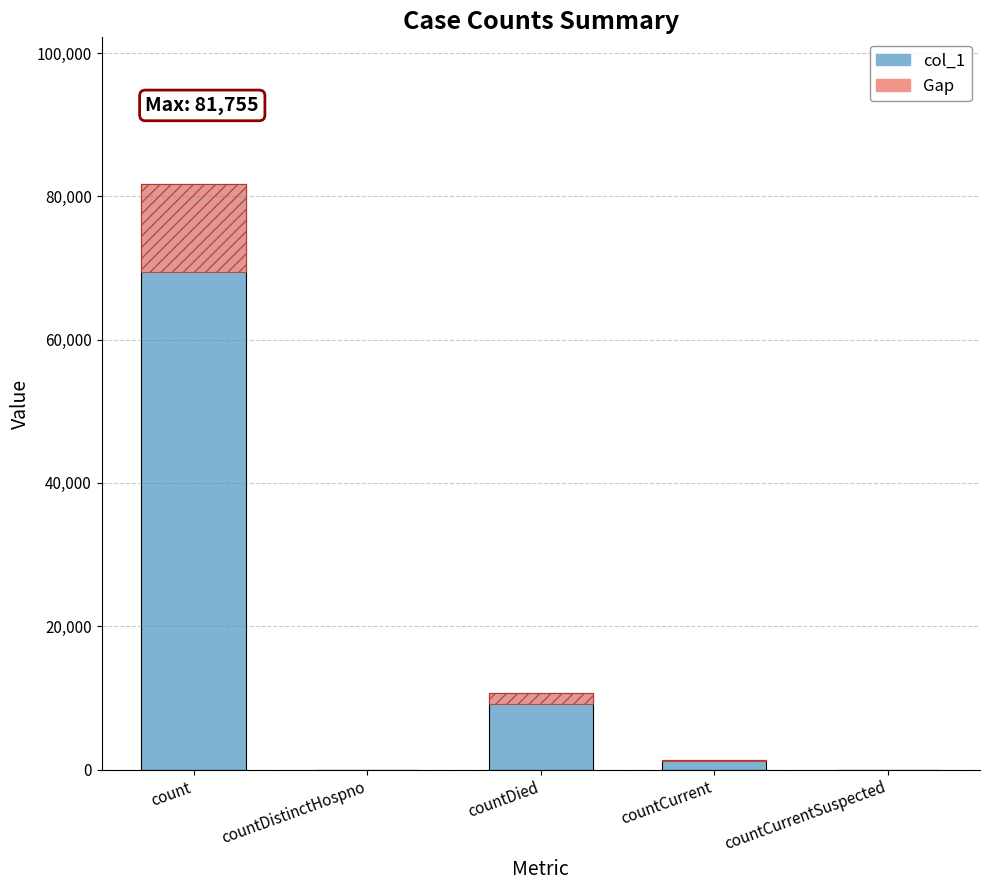

The chart shows a value of 25000 at countDistinctHospno. True or false?

False